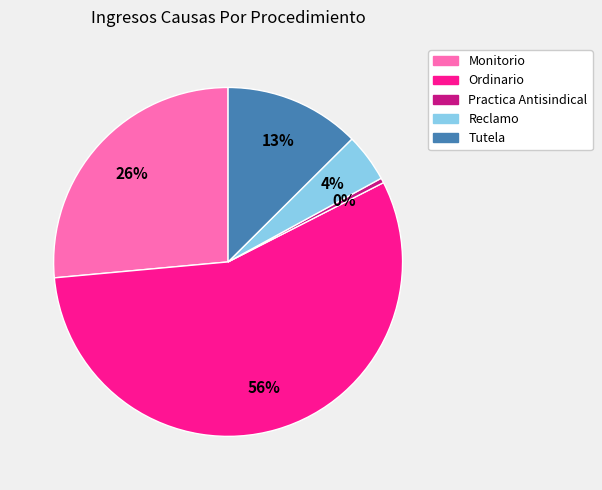

Count the number of slices in the pie.

5